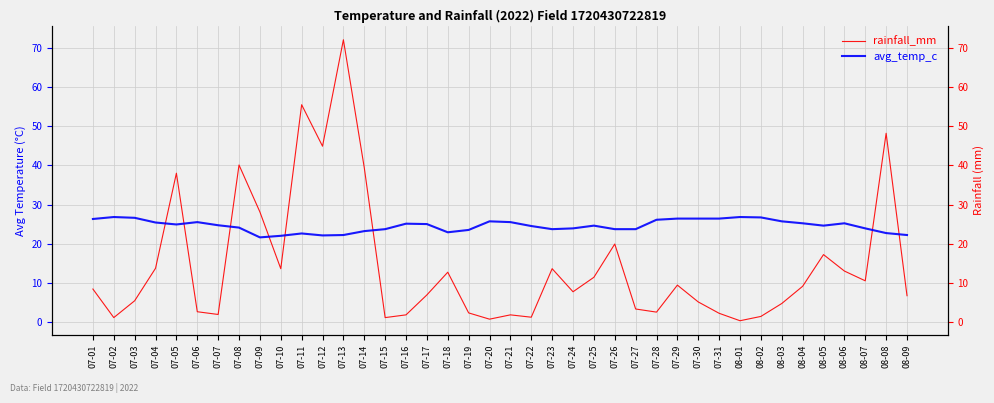

What are all the series names shown in the legend?

rainfall_mm, avg_temp_c